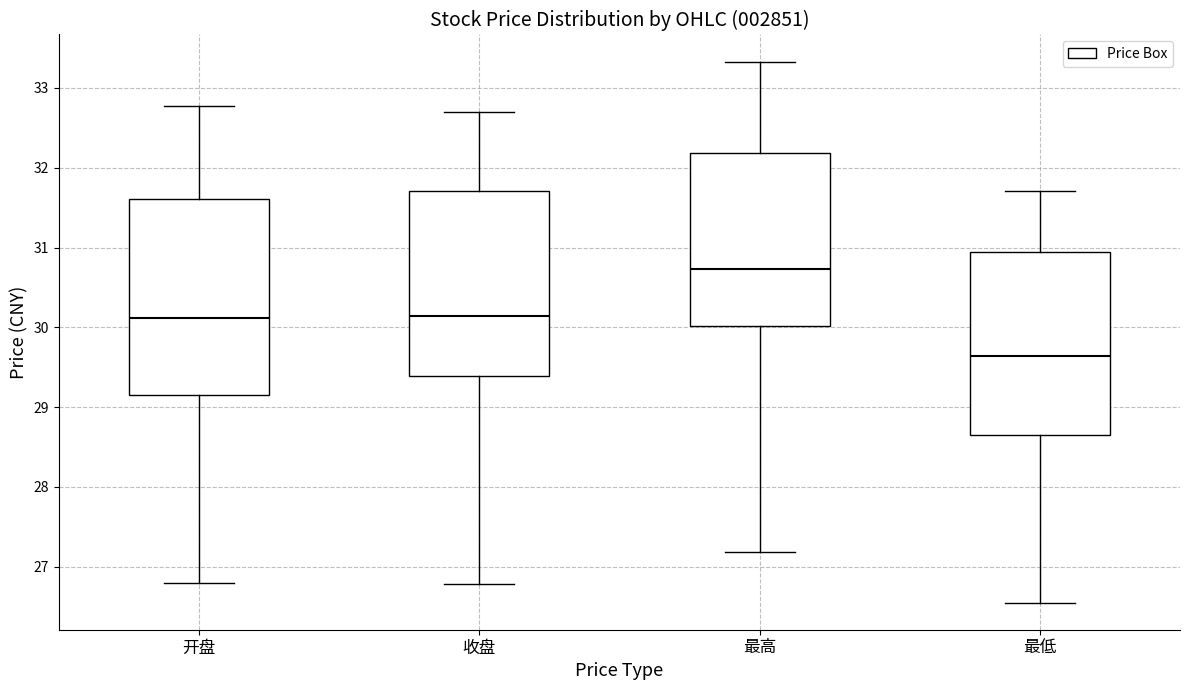

Where does the upper whisker of the box for 收盘 end on the y-axis? The values are not printed on the chart, so give them approximately, as read against the axis.

32.7